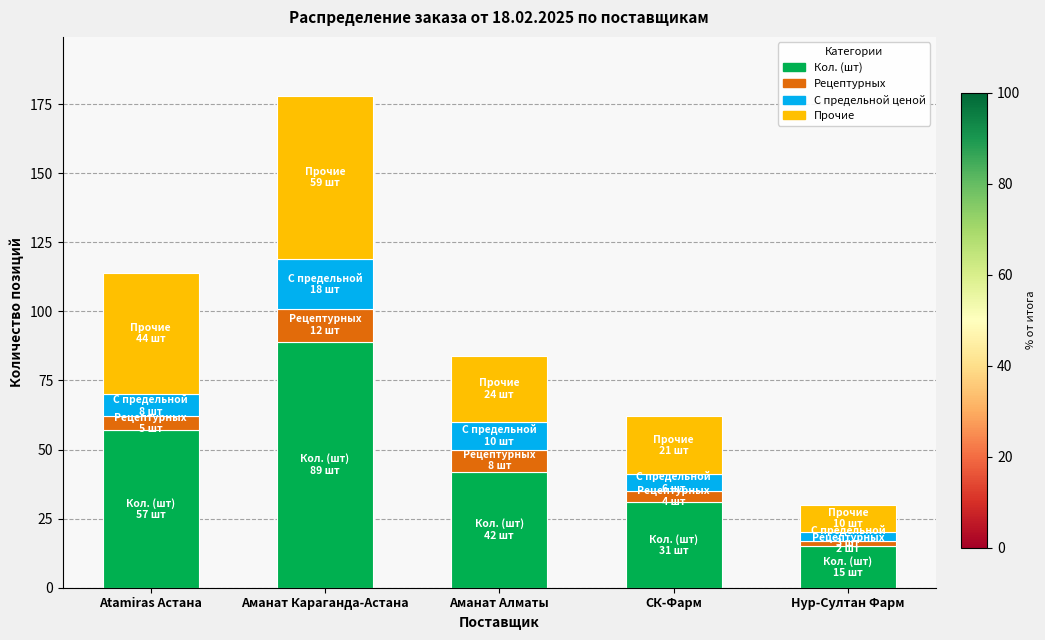

Which category has the lowest value in the Кол. (шт) series?

Нур-Султан Фарм